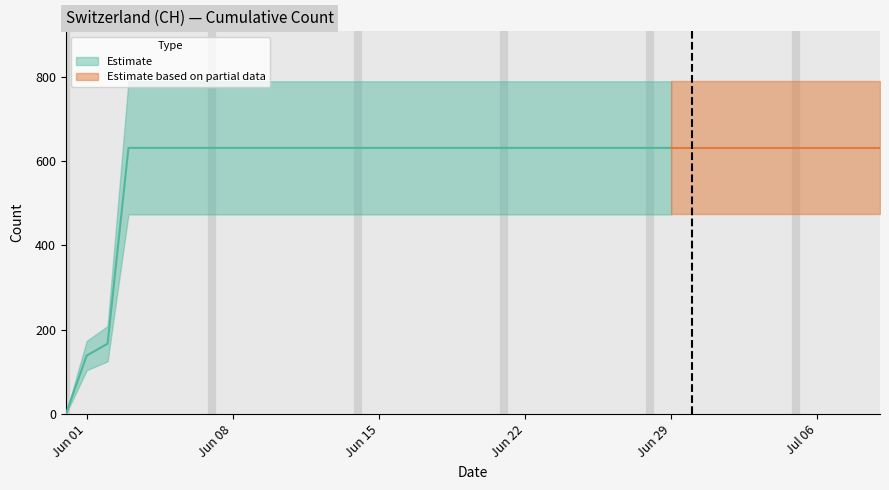

List the labels in order of value, largest first.

2020-06-03, 2020-06-04, 2020-06-05, 2020-06-06, 2020-06-07, 2020-06-08, 2020-06-09, 2020-06-10, 2020-06-11, 2020-06-12, 2020-06-13, 2020-06-14, 2020-06-15, 2020-06-16, 2020-06-17, 2020-06-18, 2020-06-19, 2020-06-20, 2020-06-21, 2020-06-22, 2020-06-23, 2020-06-24, 2020-06-25, 2020-06-26, 2020-06-27, 2020-06-28, 2020-06-29, 2020-06-30, 2020-07-01, 2020-07-02, 2020-07-03, 2020-07-04, 2020-07-05, 2020-07-06, 2020-07-07, 2020-07-08, 2020-07-09, 2020-06-02, 2020-06-01, 2020-05-31